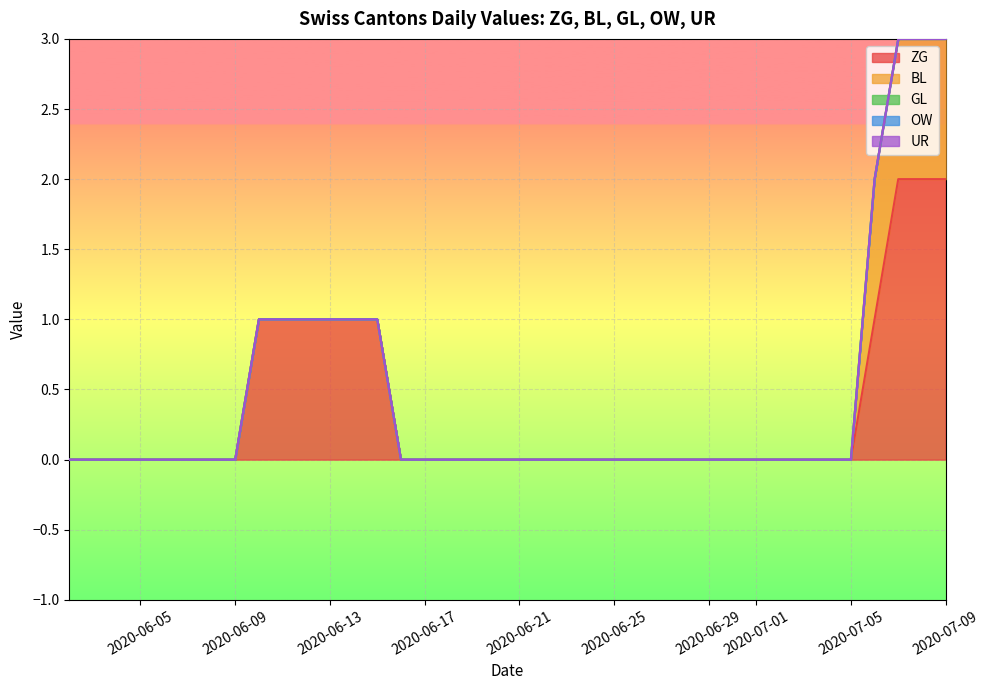

Count the number of data series in this chart.

5